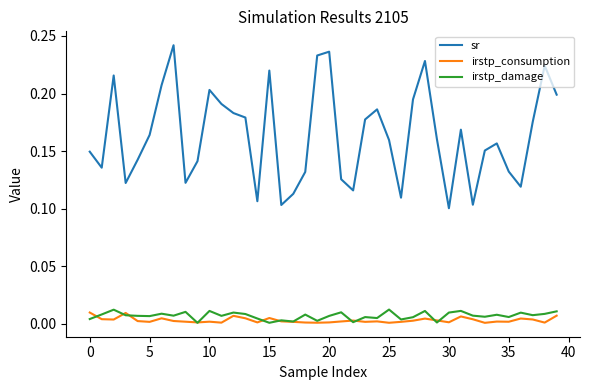

Which series has the largest total across all categories?

sr